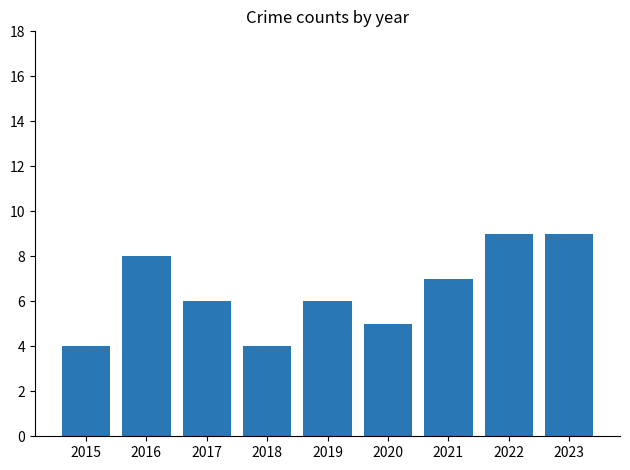

What is the value of the 5th bar from the left?

6